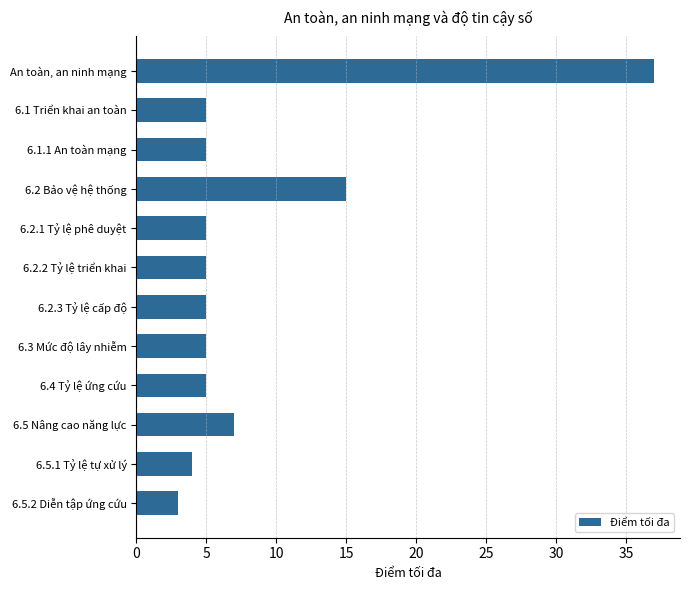

What is the value of the 2nd bar from the top?

5